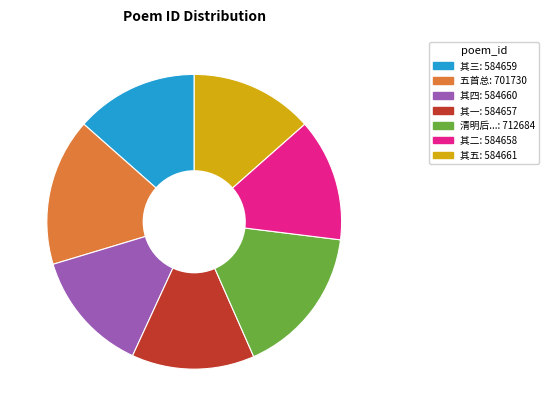

Is there any slice that represents more than half of the pie?

No